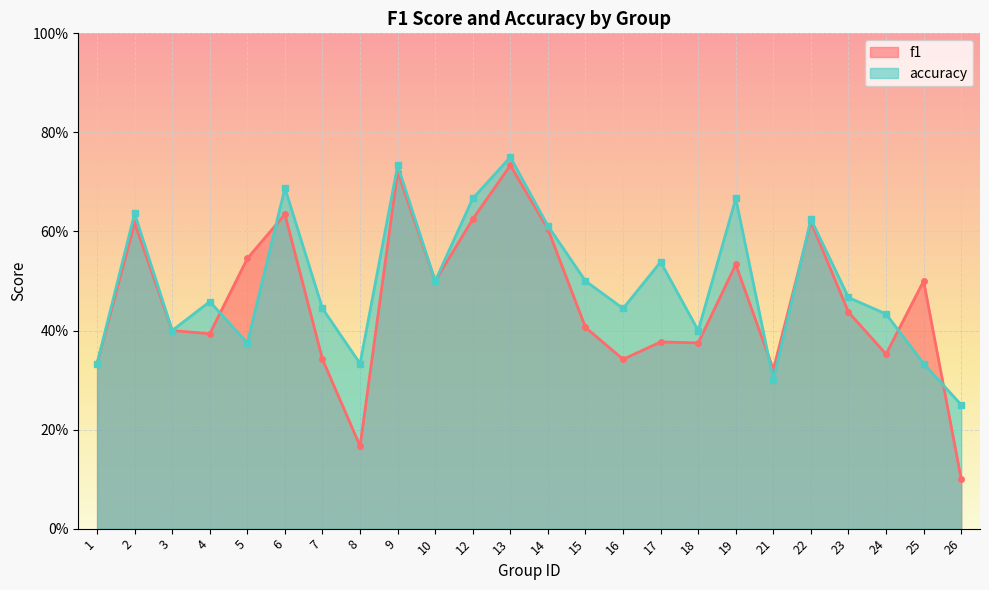

Which series has the widest spread of values?

f1